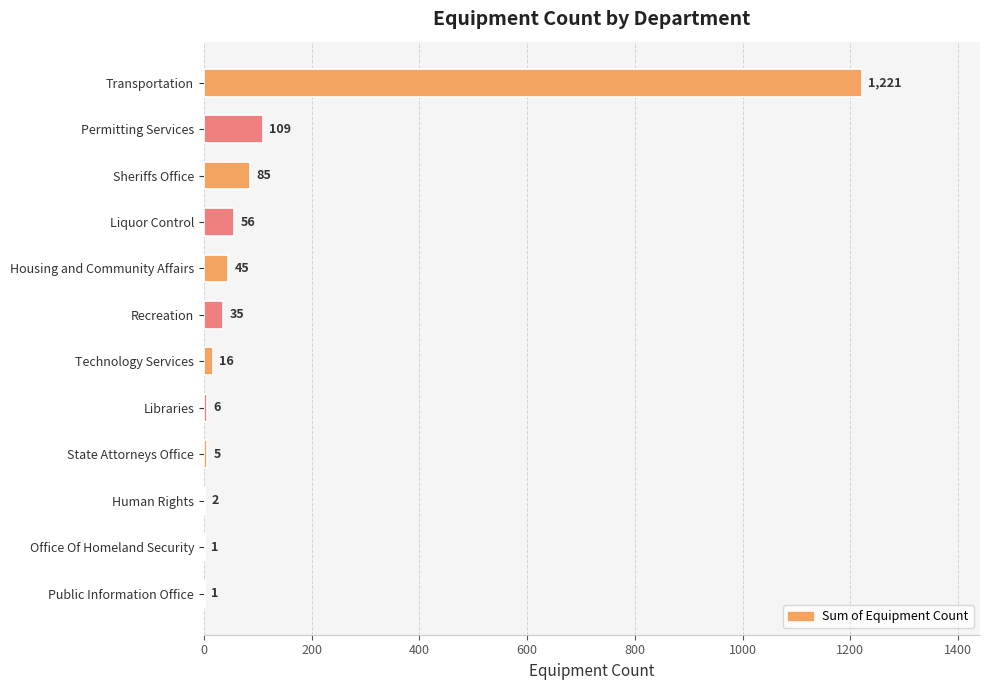

Which label corresponds to the largest value in the chart?

Transportation